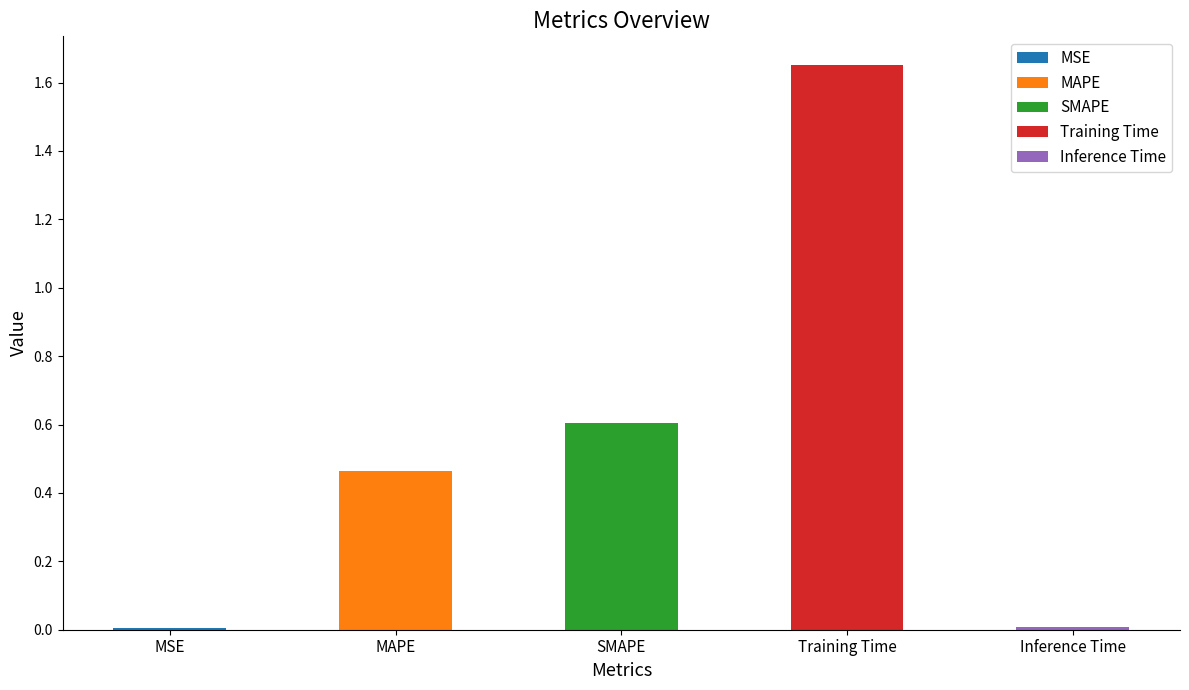

How many categories are shown in the chart?

5